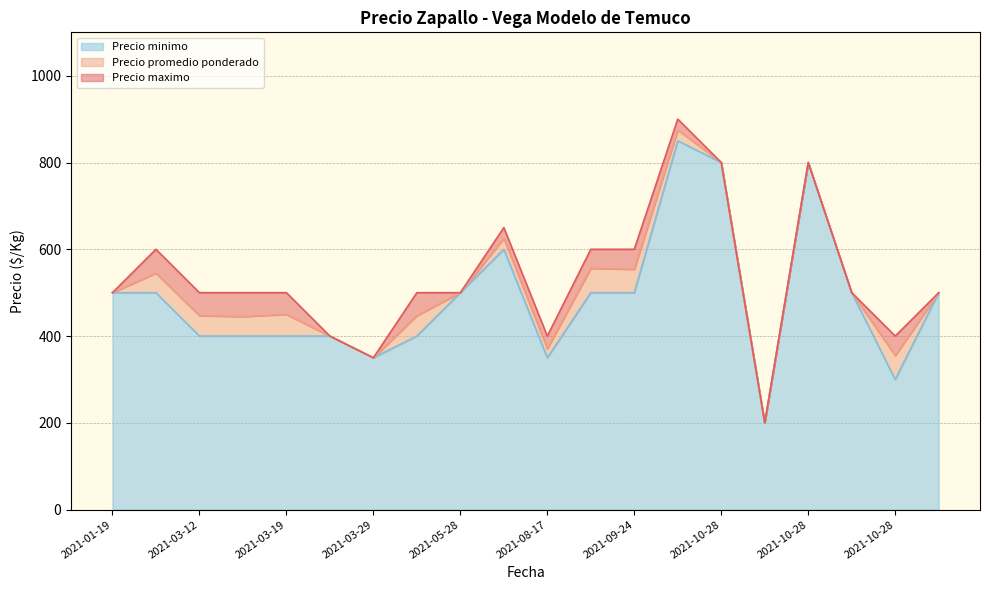

What are all the series names shown in the legend?

Precio minimo, Precio promedio ponderado, Precio maximo